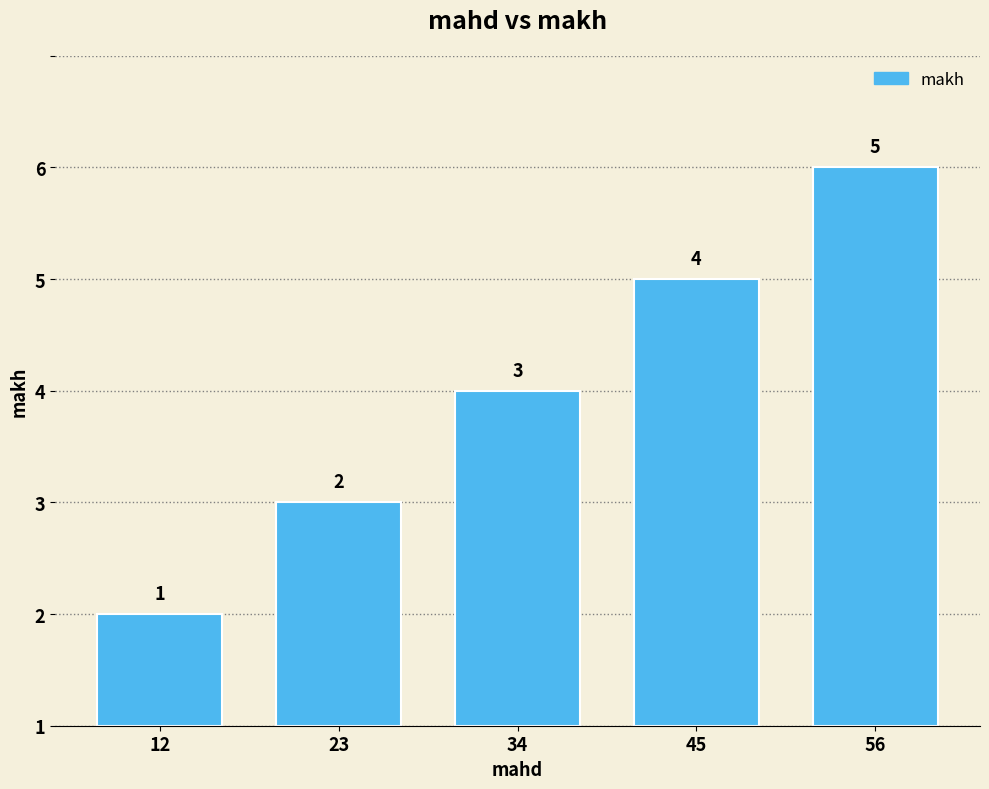

Does the chart contain any negative values?

No